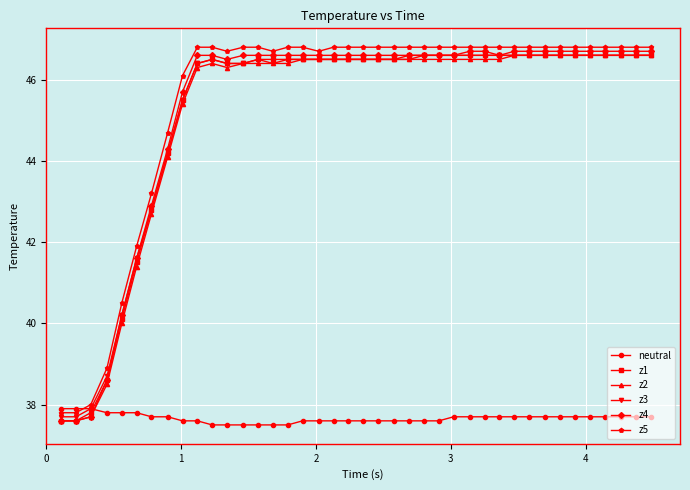

What is the highest value of the z2 series?

46.6